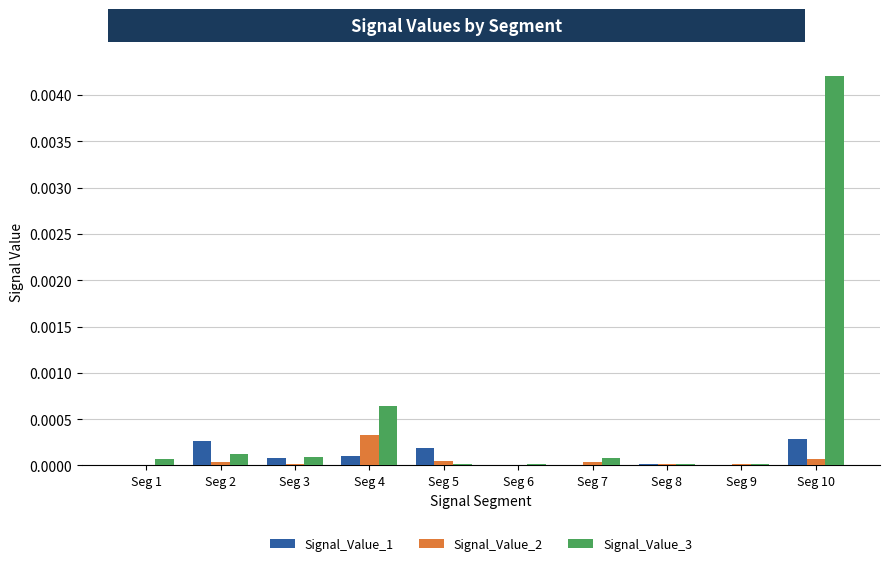

True or false: Signal_Value_2 has a value of 0.0 at Seg 2.

True